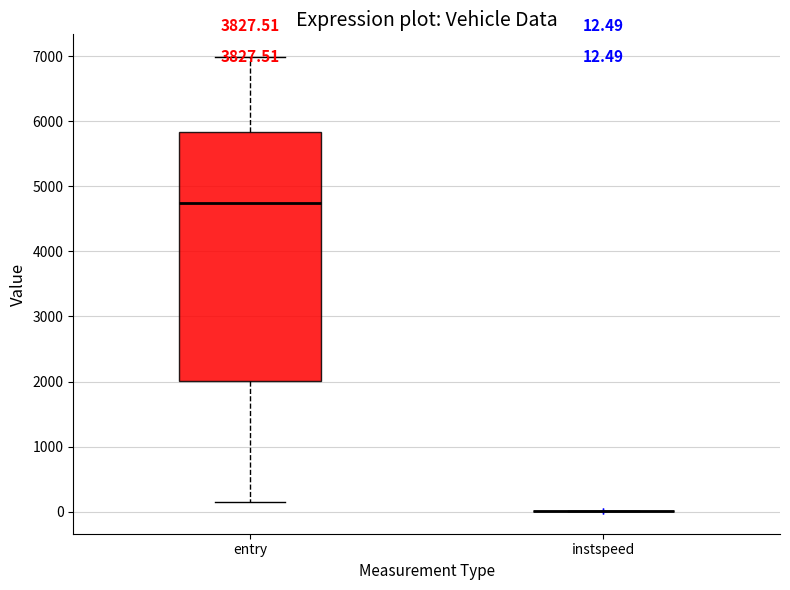

Which box is the tallest, from its lower edge to its upper edge?

entry